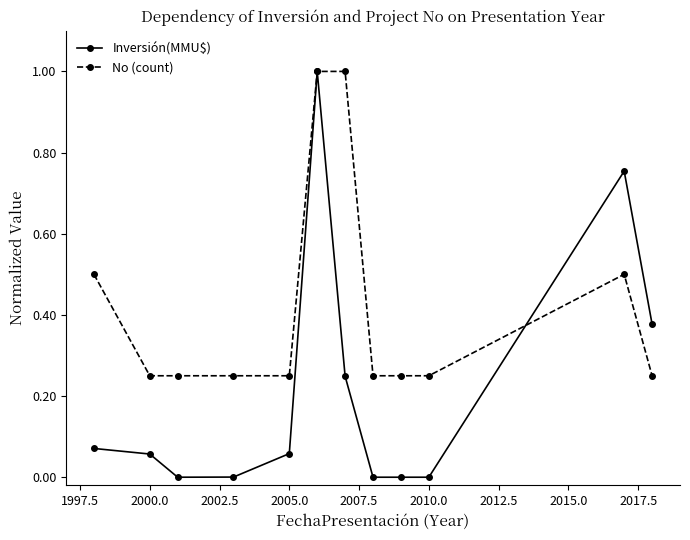

After their last crossing, which series has the higher values: No (count) or Inversión(MMU$)?

Inversión(MMU$)